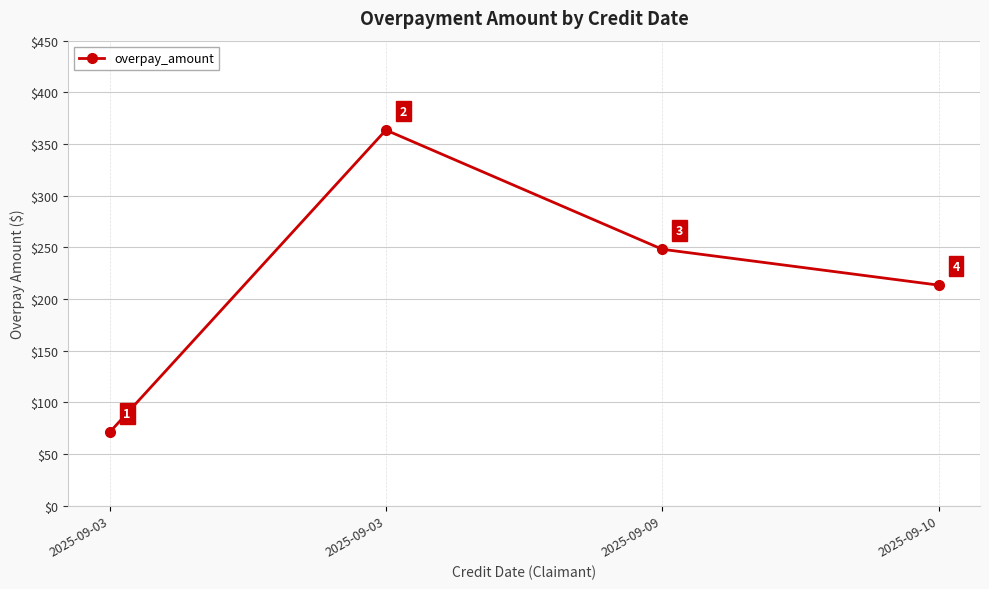

Reading left to right, transcribe all the data shown in this chart.

2025-09-03=70.9	2025-09-03=363.5	2025-09-09=248.1	2025-09-10=213.4